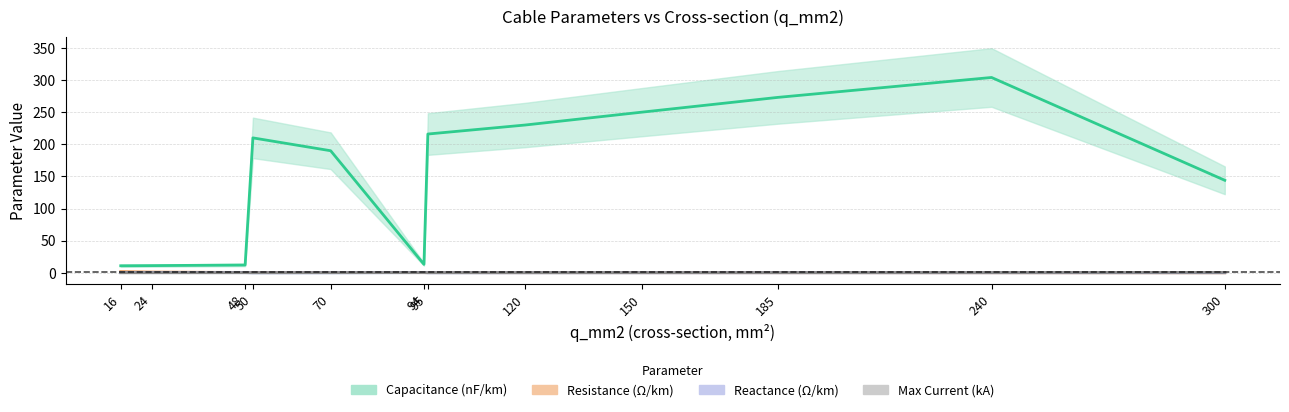

The c_nf_per_km series shows 210.0 at 50. True or false?

True